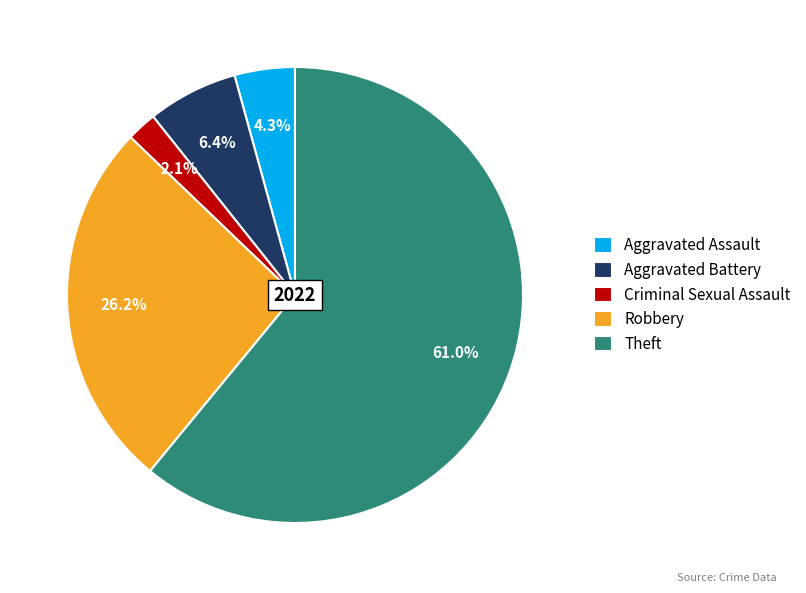

How much of the chart is everything except Aggravated Assault?

95.7%